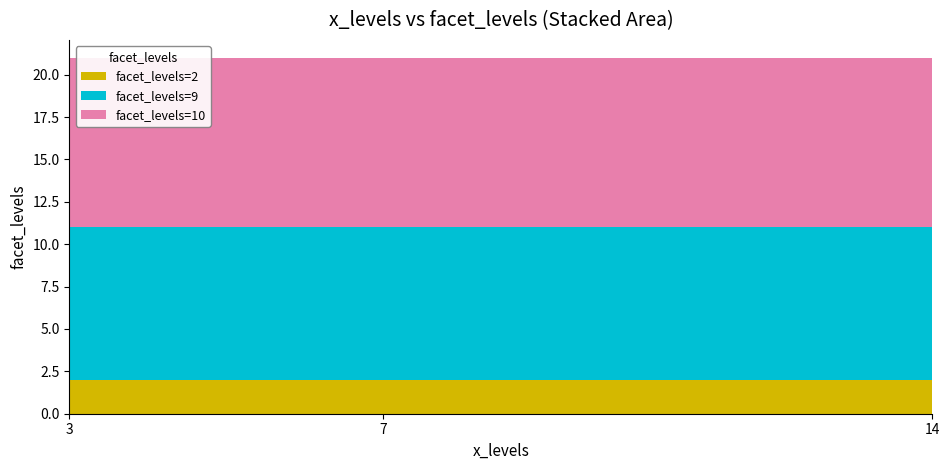

Reading left to right, what are all the values shown in this chart?

facet_levels=2: 2	2	2
facet_levels=9: 9	9	9
facet_levels=10: 10	10	10